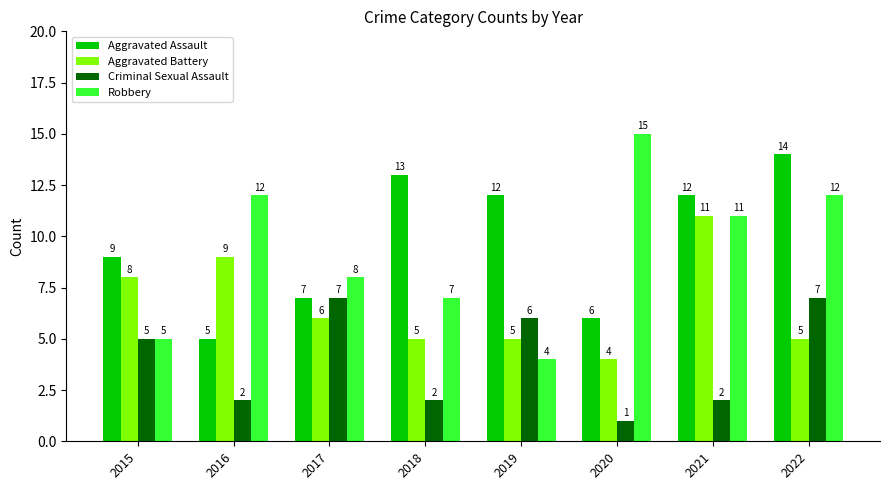

Between 2018 and 2020, which series saw the biggest shift?

Robbery